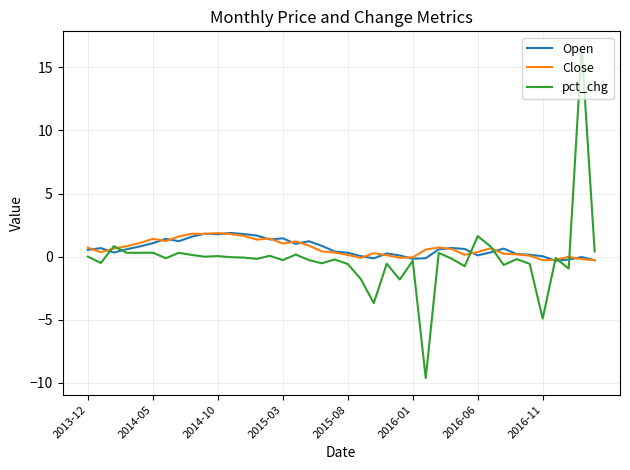

What is the highest value of the Open series?

1.9